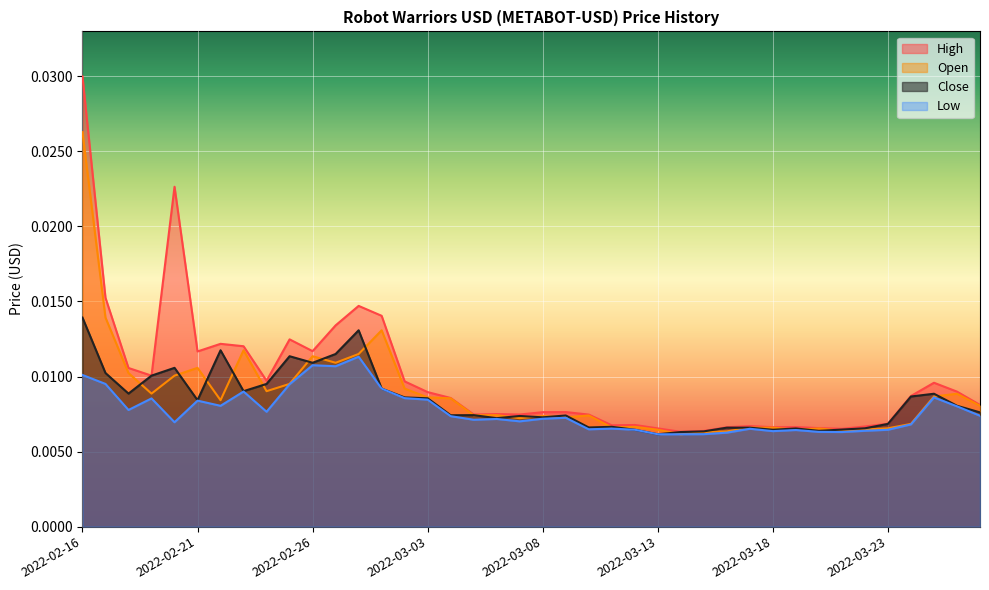

Where is the first local maximum for Low?

2022-02-19